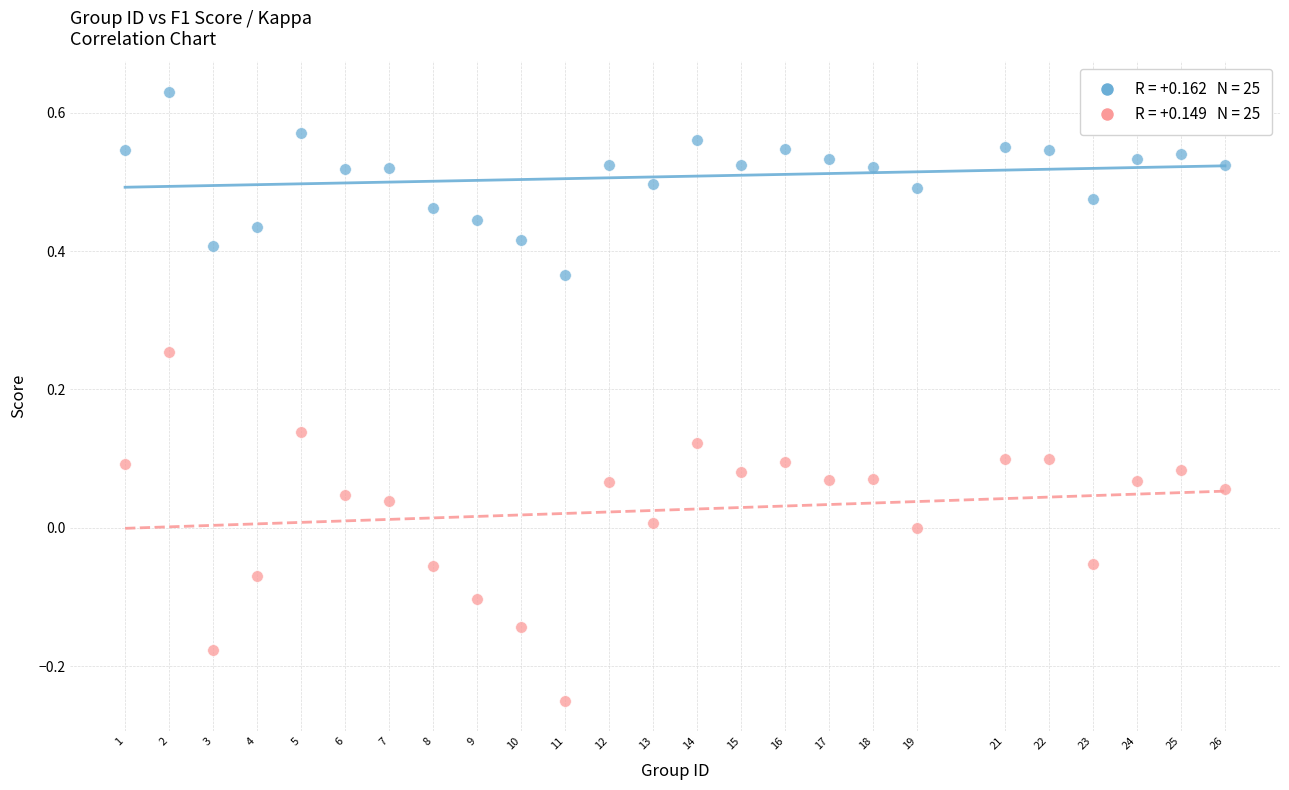

Across all data points, what is the range of X values (max minus min)?

25.0